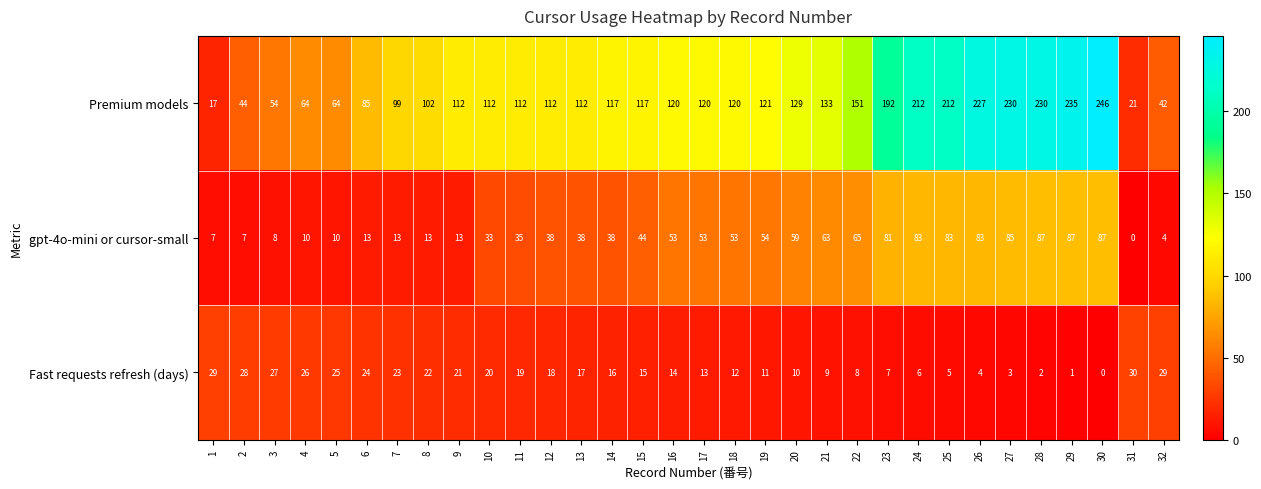

What is the total value across all series at 6?

122